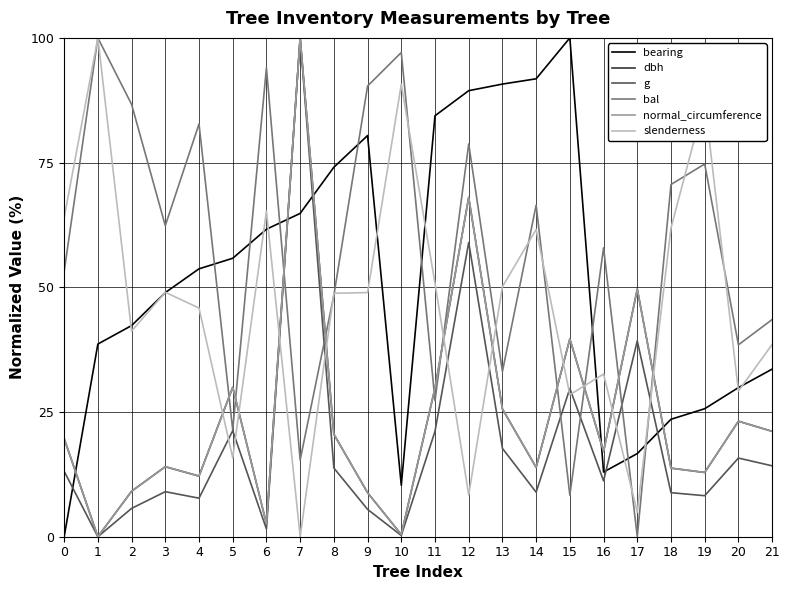

Which category has the lowest value in the bal series?

17